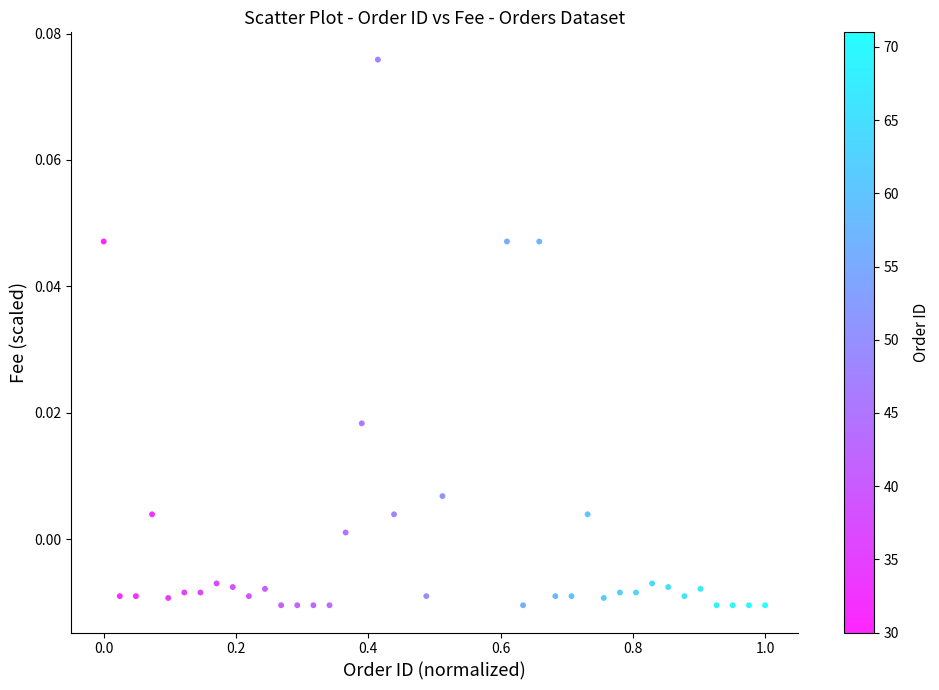

What is the range of X values (max minus min)?

1.0